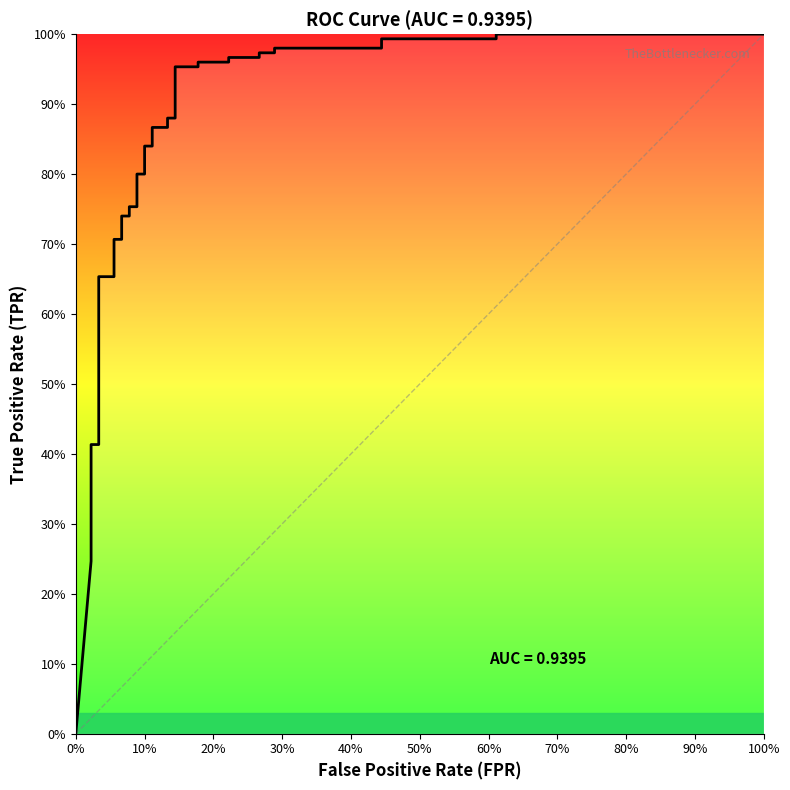

True or false: the data has more than 2 interior local peaks.

False